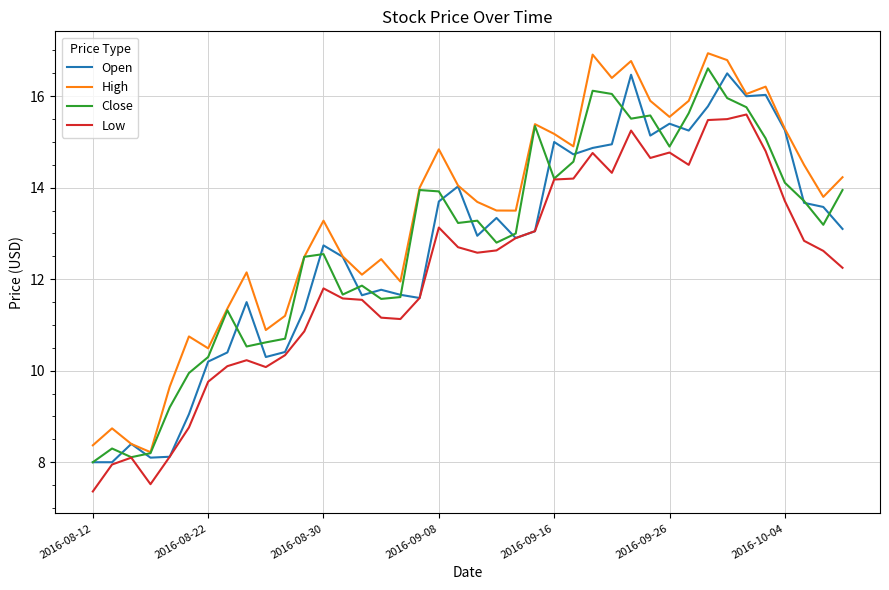

What is the maximum value shown in the chart?

16.9